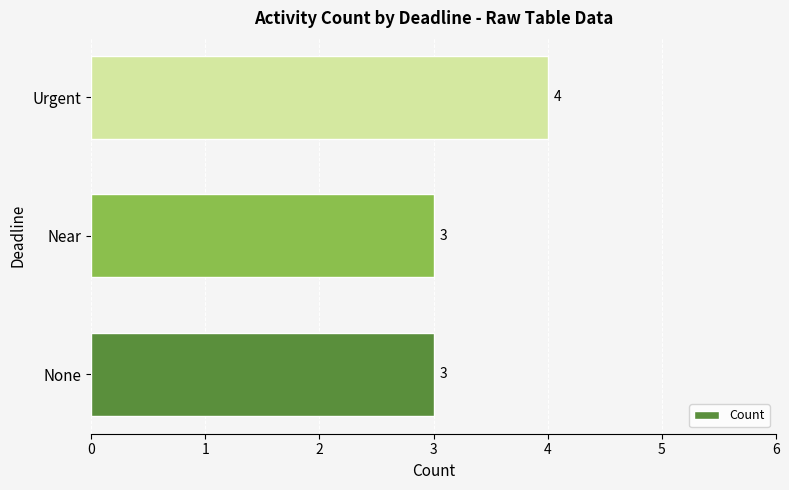

What is the ratio of the value at Urgent to the value at None?

1.3